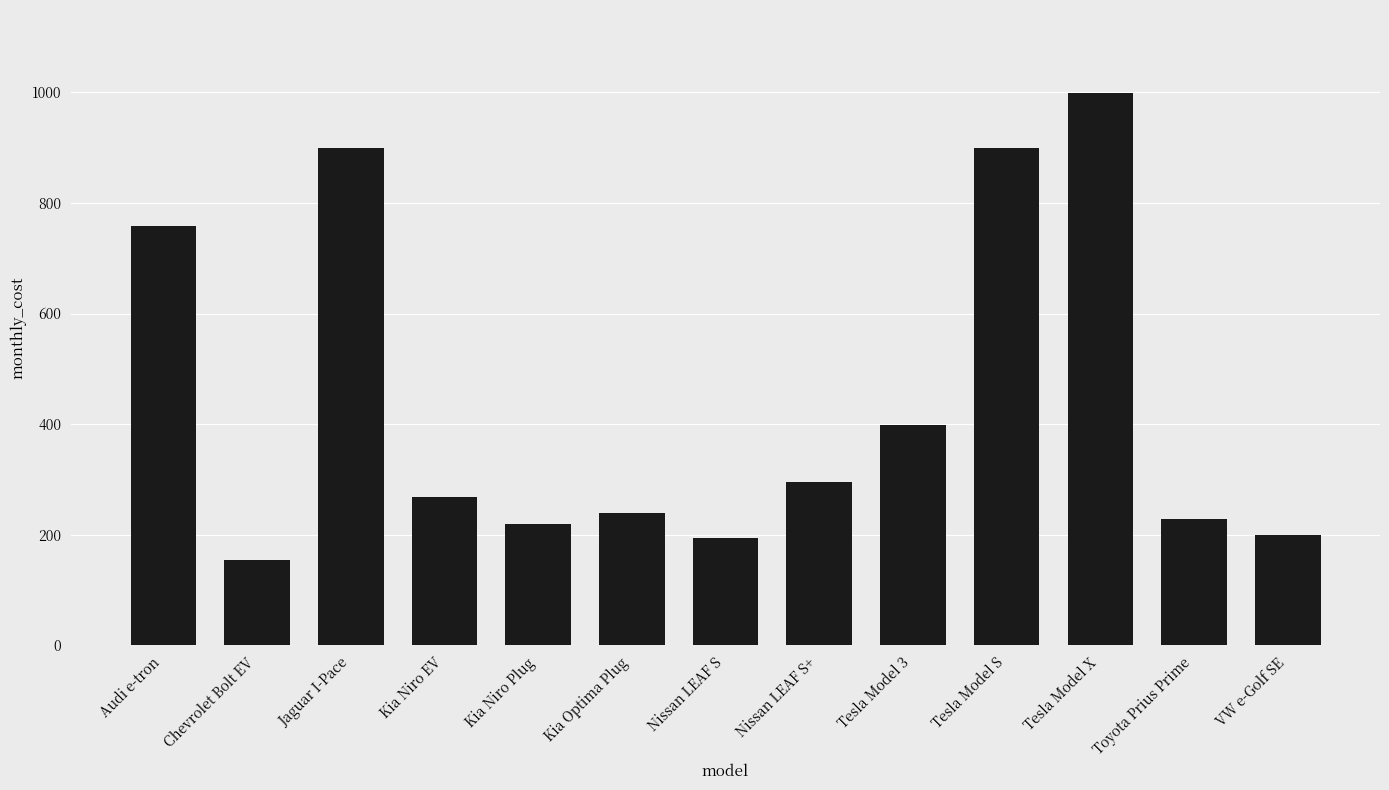

The chart shows a value of 443 at Kia Niro EV. True or false?

False